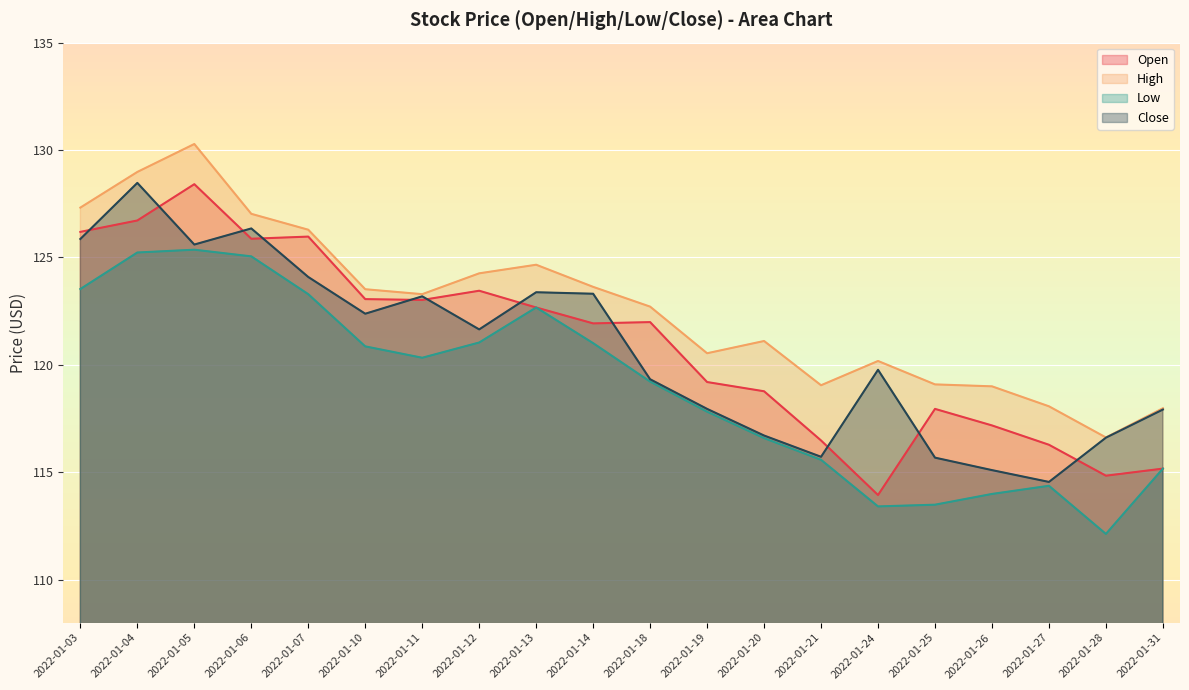

What is the value of the Close point at the 10th from the left?

123.3